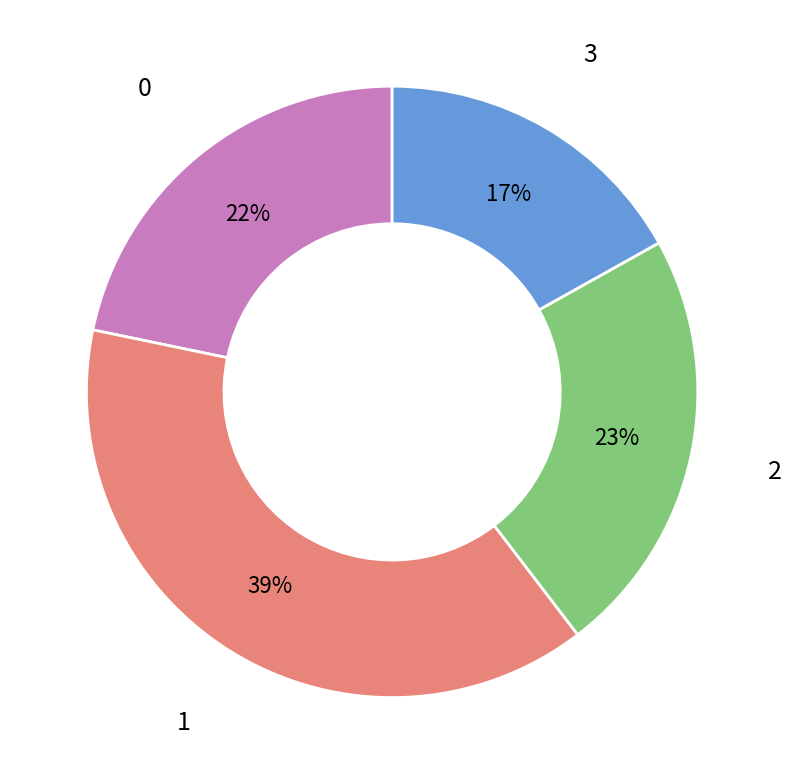

Is there a majority slice in this chart?

No